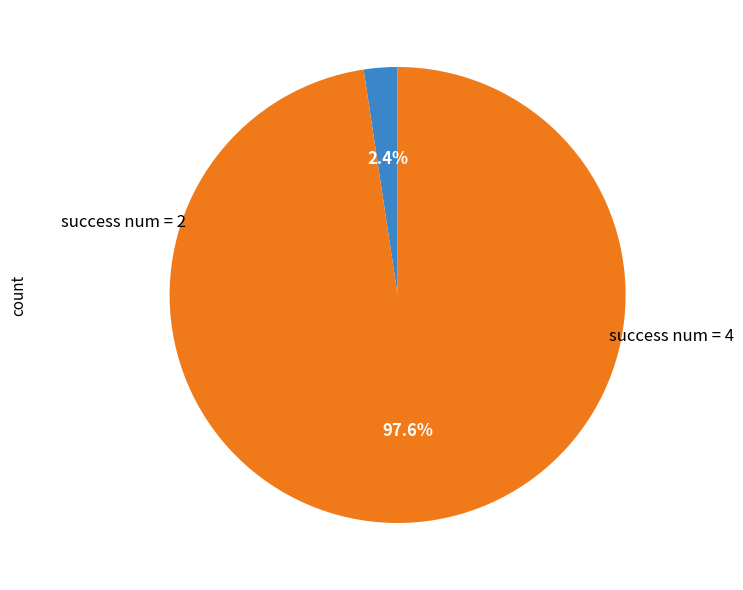

Between success num = 2 and success num = 4, which is larger?

success num = 4